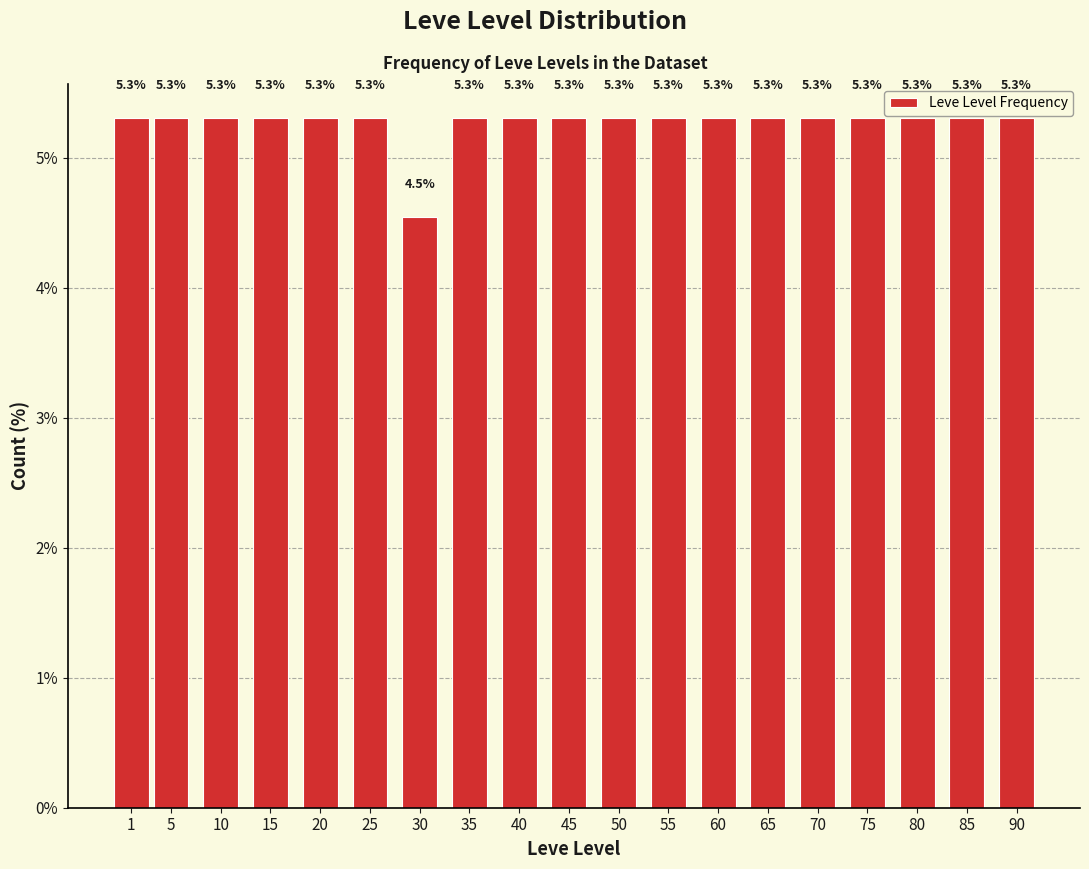

Reading right to left, extract all data points from this chart.

5.3	5.3	5.3	5.3	5.3	5.3	5.3	5.3	5.3	5.3	5.3	5.3	4.5	5.3	5.3	5.3	5.3	5.3	5.3